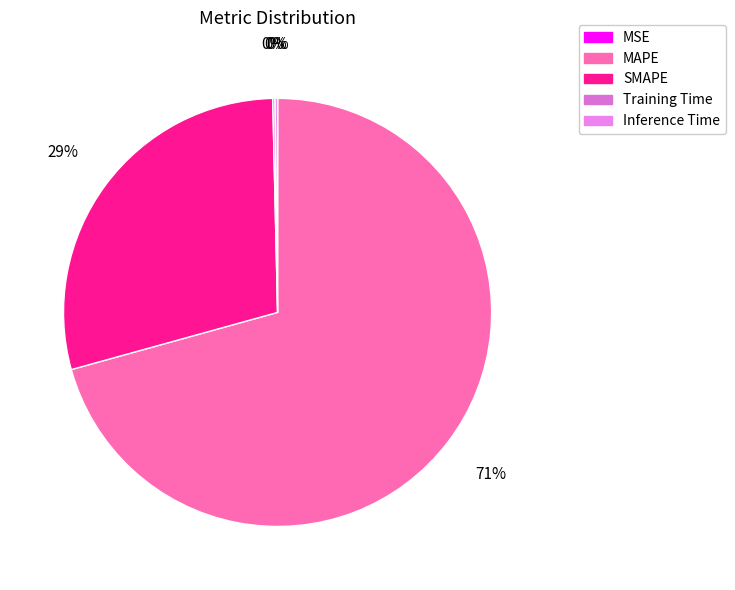

To the nearest percent, what is the difference between the MSE and SMAPE slice percentages?

29%